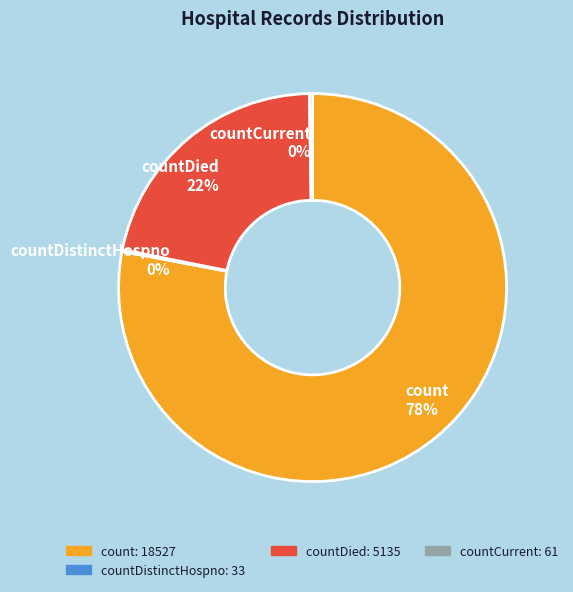

To the nearest percent, what is the average slice percentage?

25%